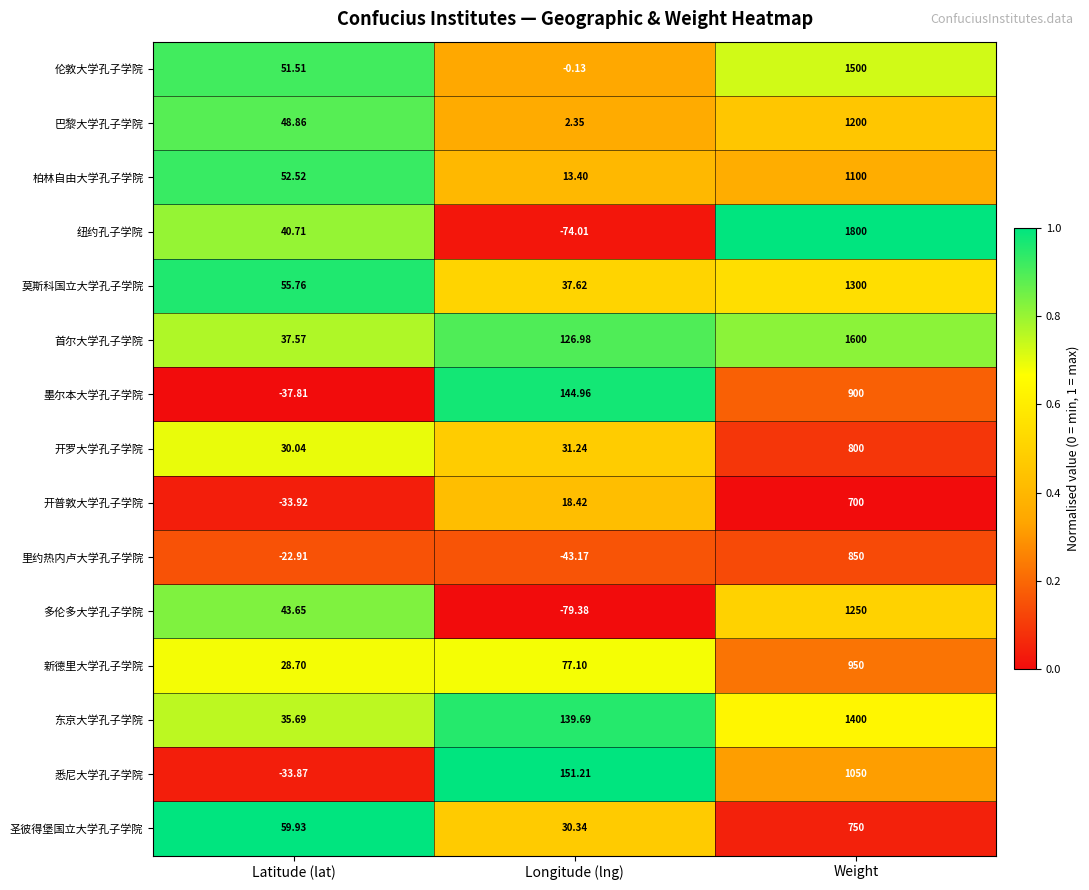

At which label is 新德里大学孔子学院 closest to 489?

Longitude (lng)